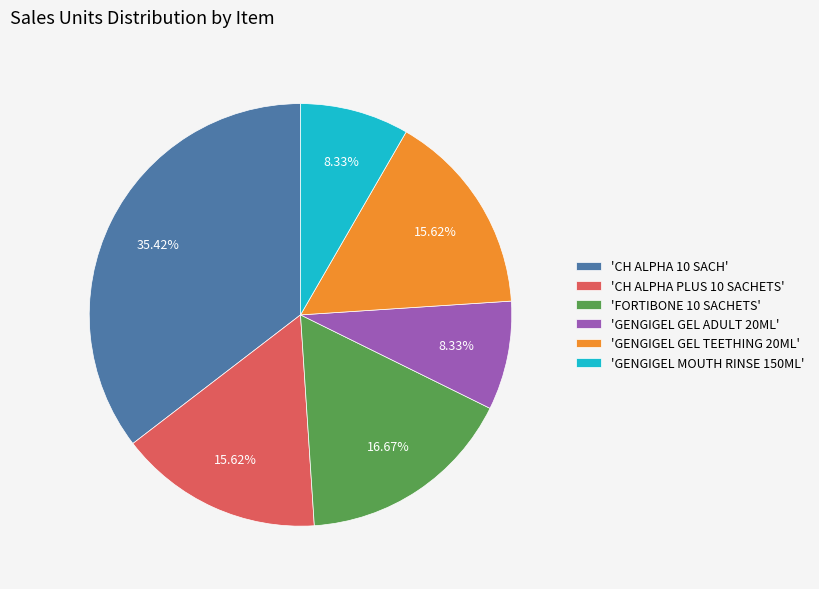

Does any single category account for the majority?

No